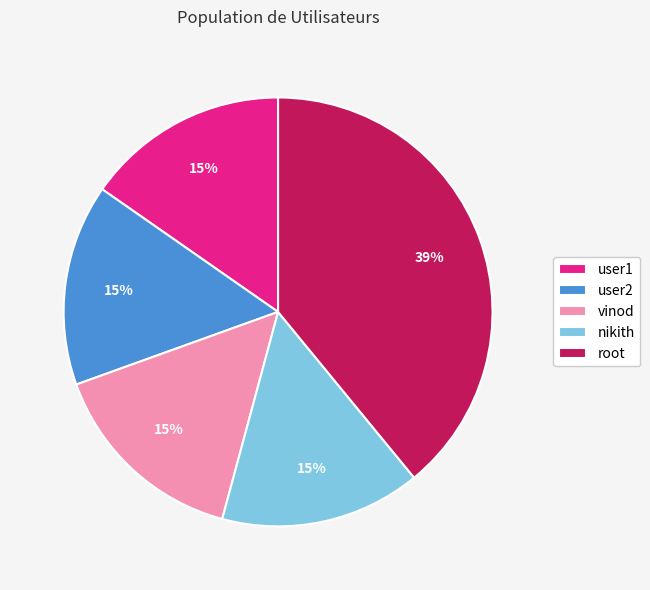

To the nearest percent, what percentage of the pie is nikith?

15%